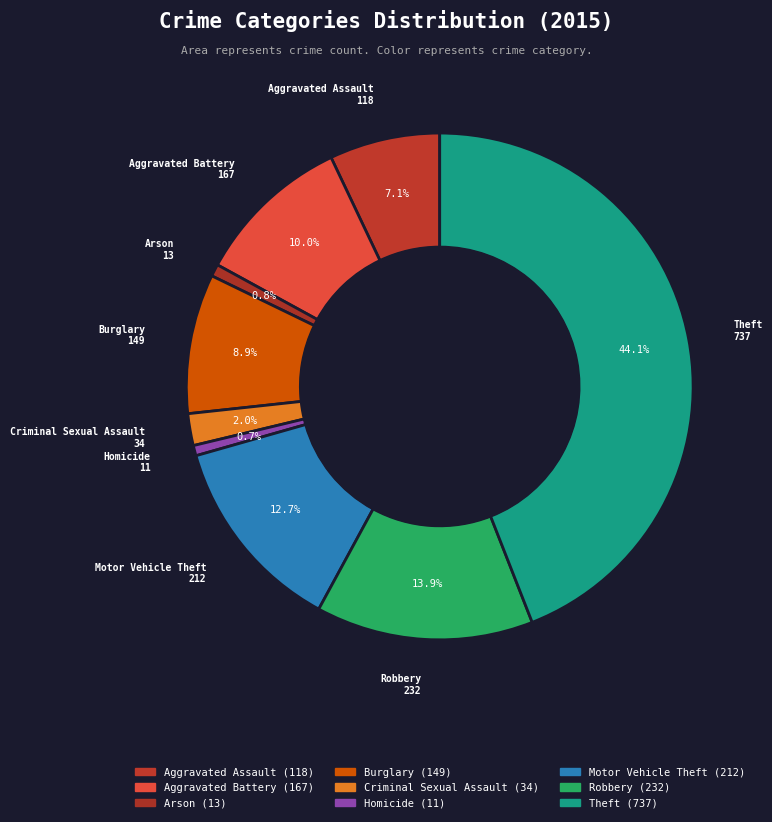

Count the number of slices in the pie.

9